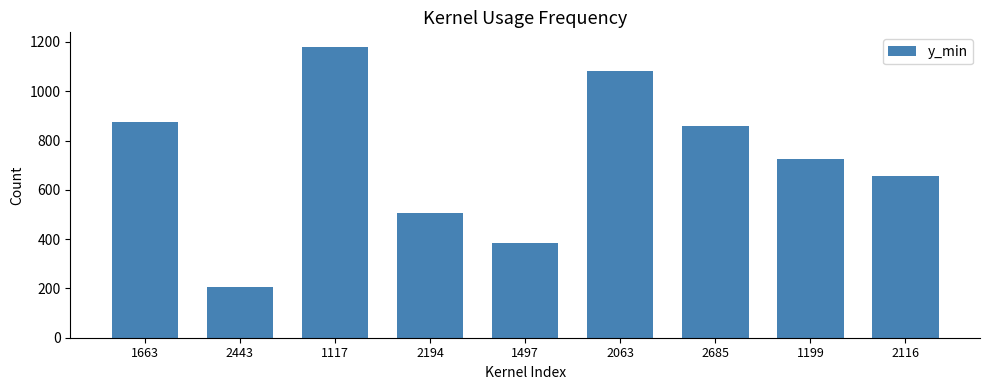

Where does the data first go above 724?

1663